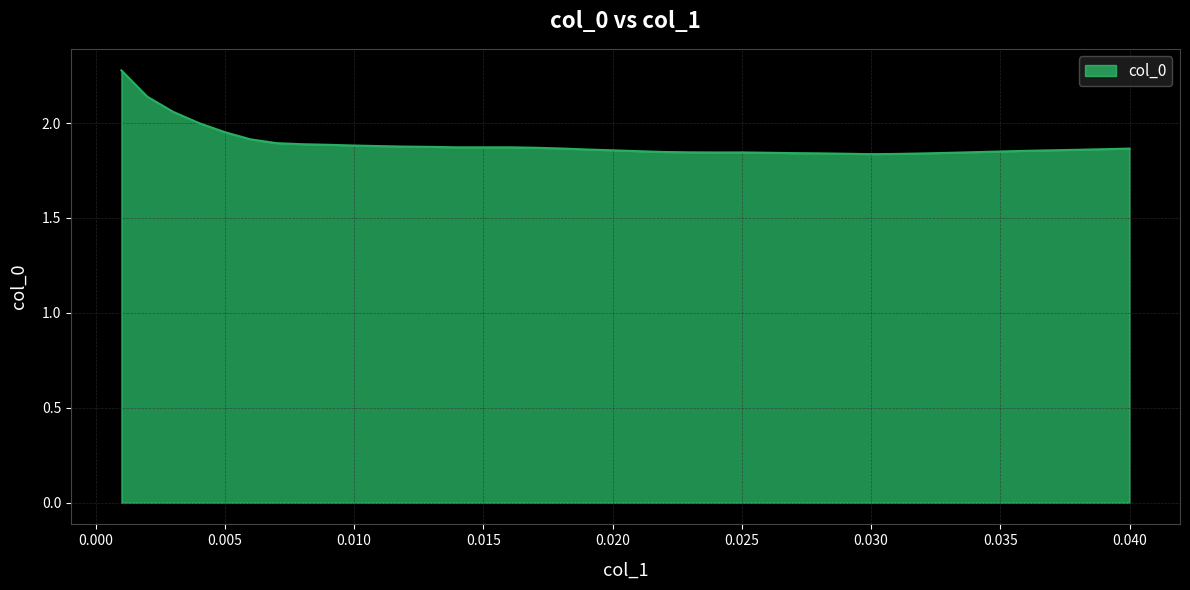

What is the difference between the maximum and minimum values?

0.4